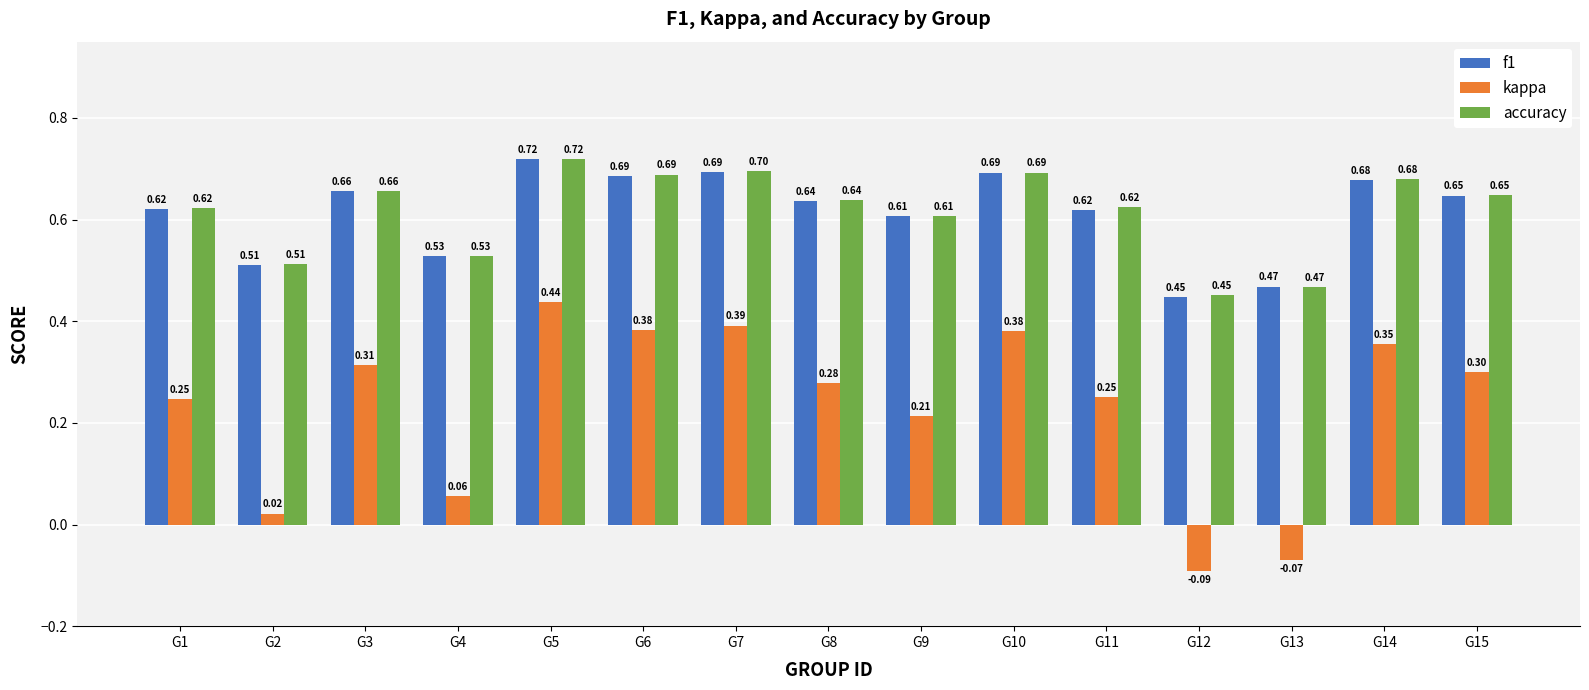

What is the difference between the maximum and minimum values in the accuracy series?

0.3